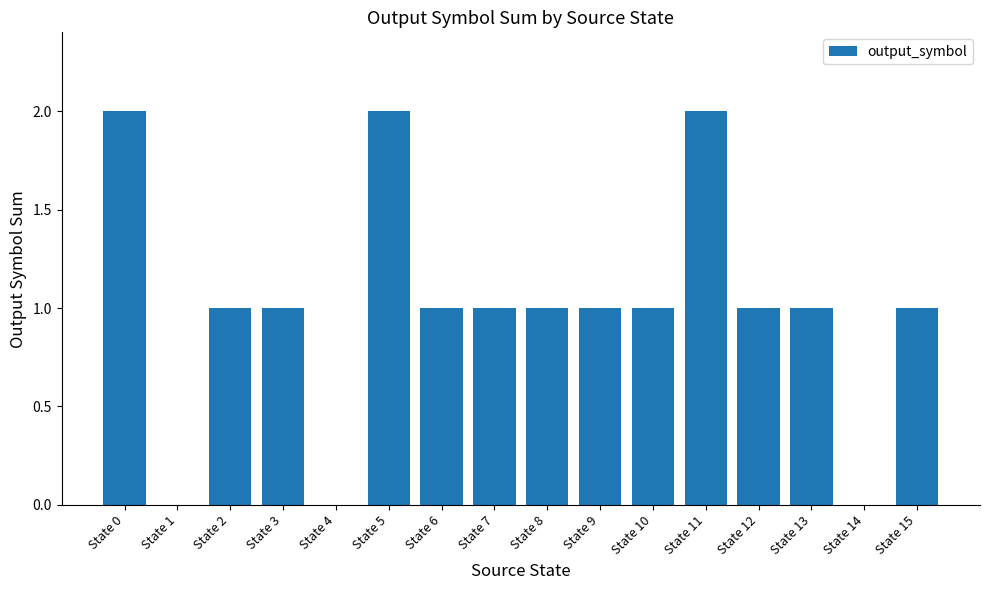

True or false: the data shows -1 at State 4.

False